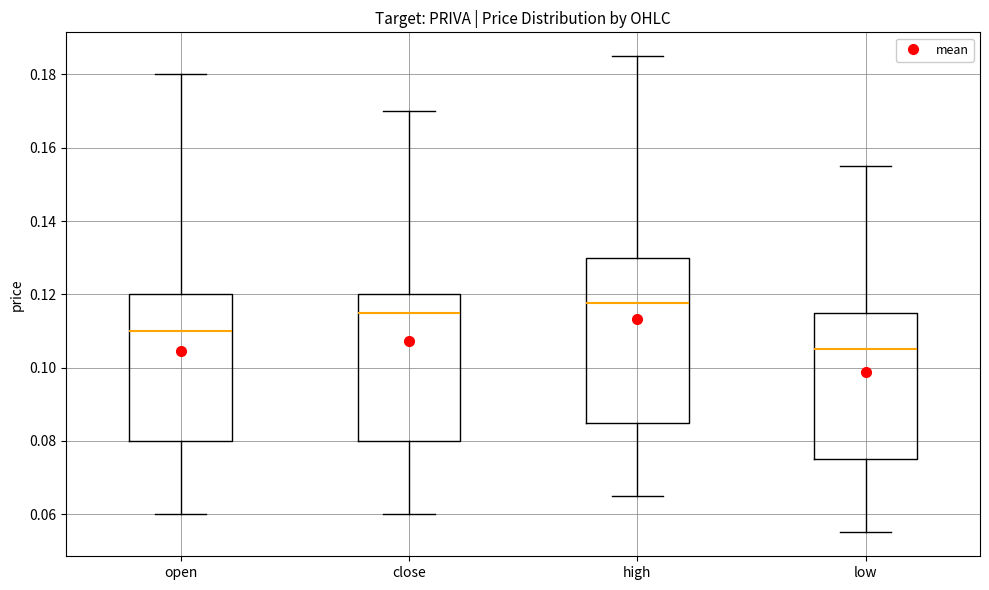

Which box's median line is the lowest?

low